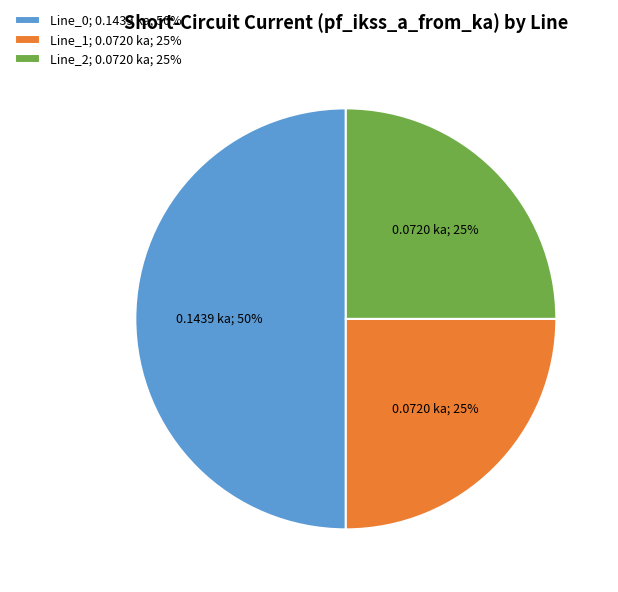

The Line_1; 0.0720 ka; 25% slice represents 25% of the pie. True or false?

True